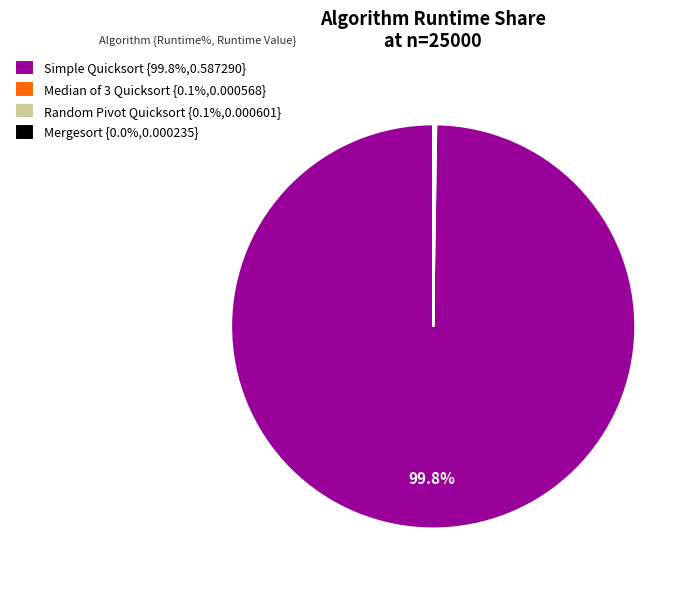

Does Simple Quicksort {99.8%,0.587290} represent more than half of the total?

Yes